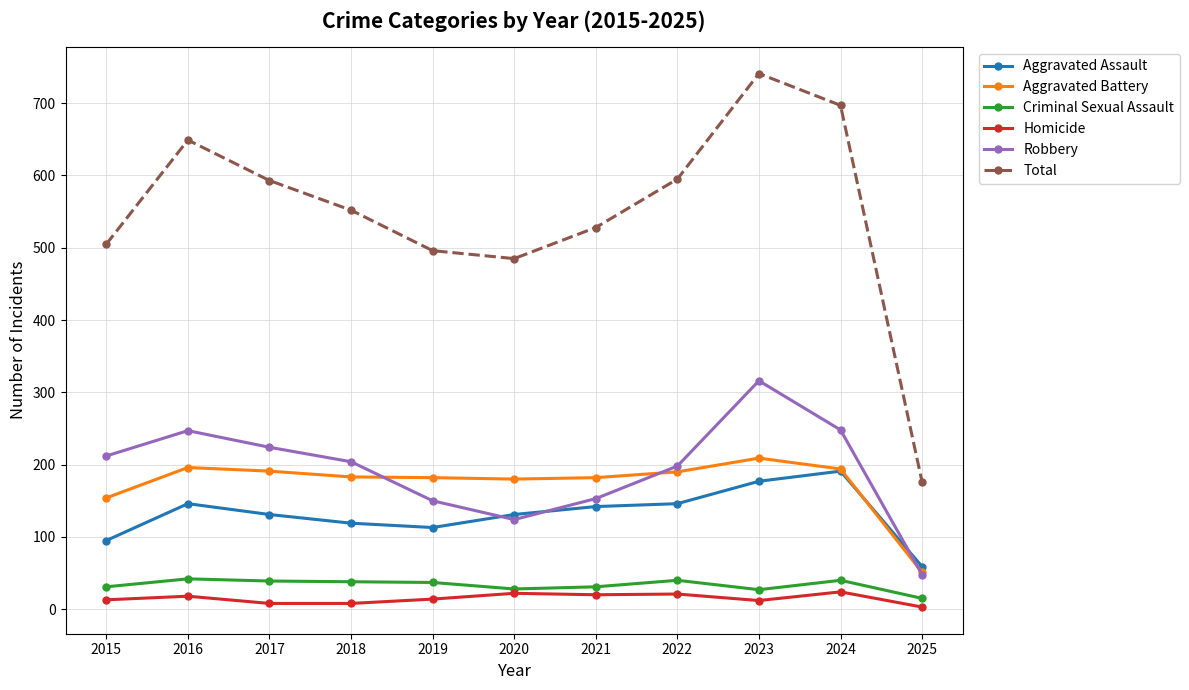

What is the value of the Homicide point at the 8th from the left?

21